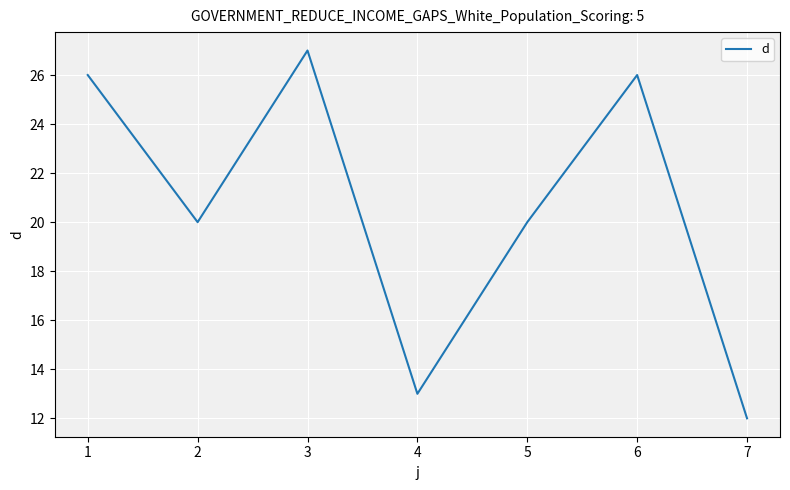

What is the approximate value at 2, to the nearest 10?

20